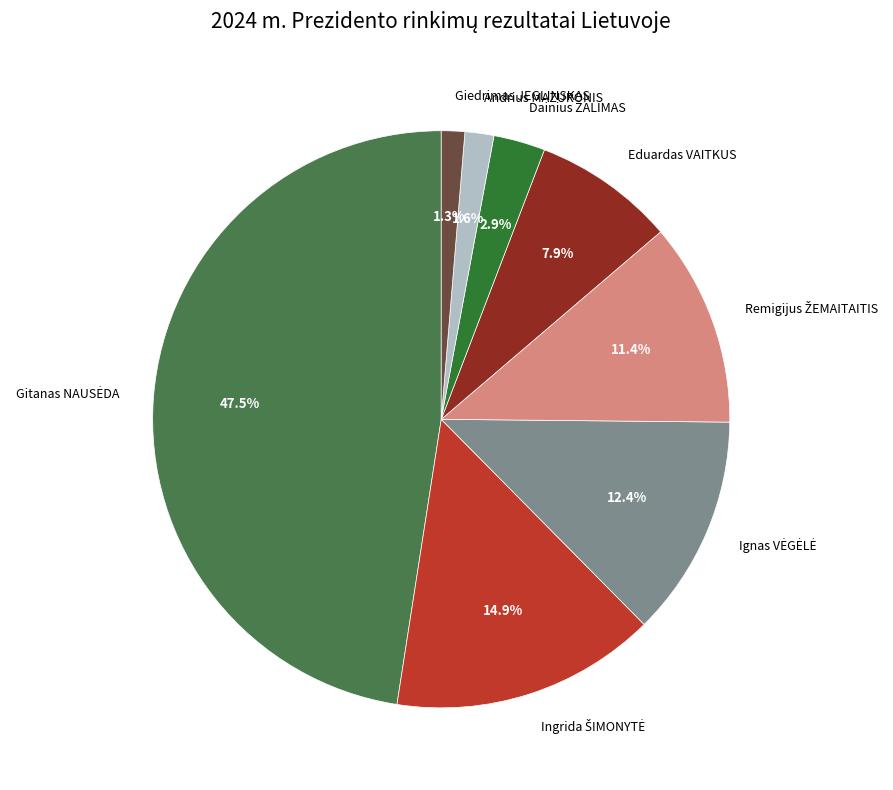

The Giedrimas JEGLINSKAS slice represents 1% of the pie. True or false?

True